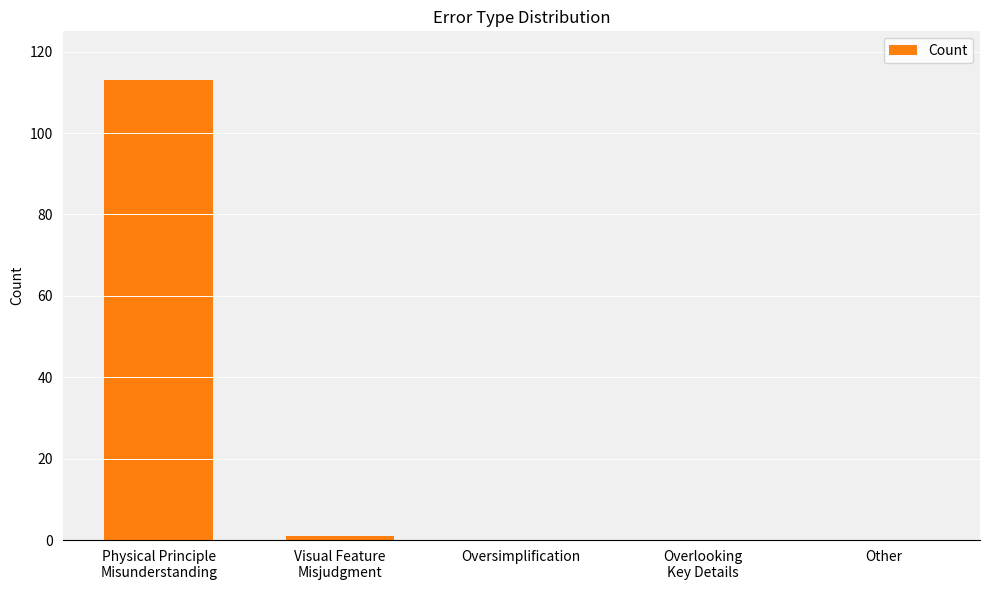

How many data points does each series have?

5